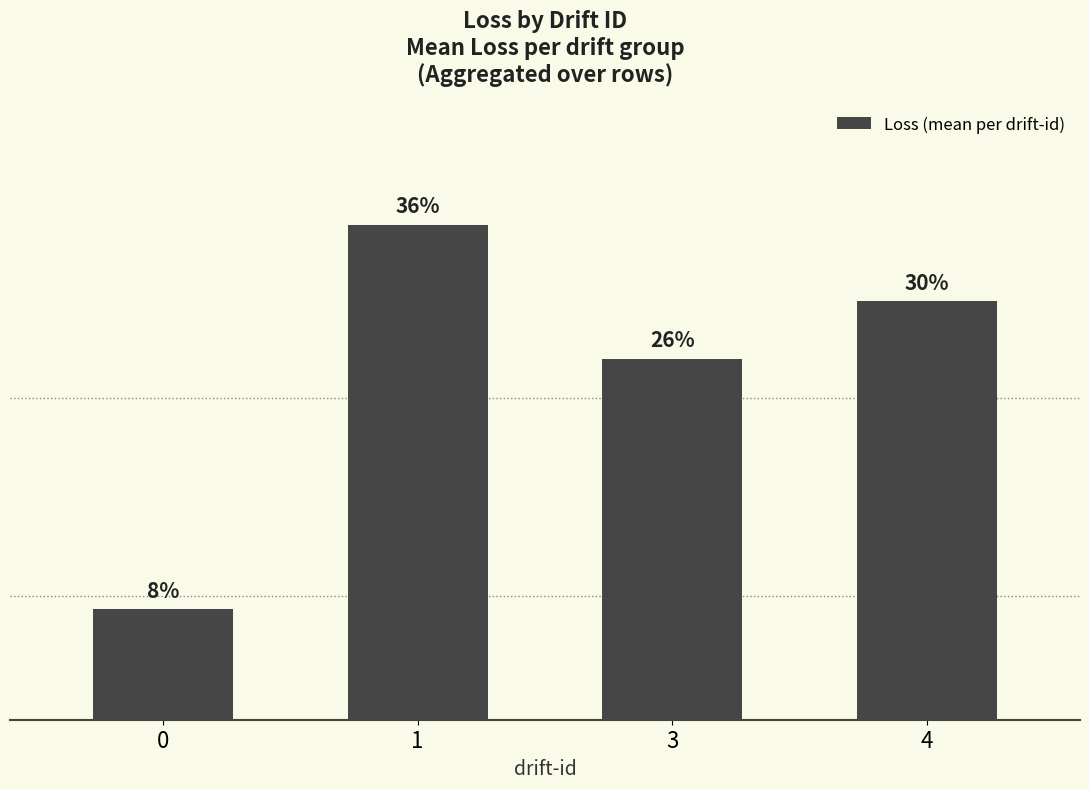

Are the bars horizontal?

No